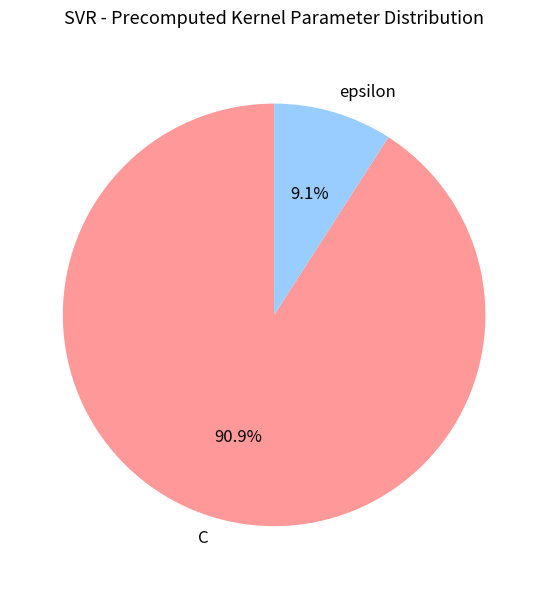

To the nearest percent, what percentage of the pie is C?

91%